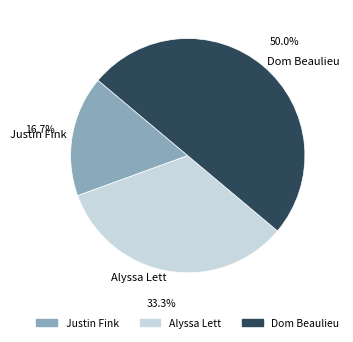

What is the ratio of the value at Alyssa Lett to the value at Dom Beaulieu?

0.7